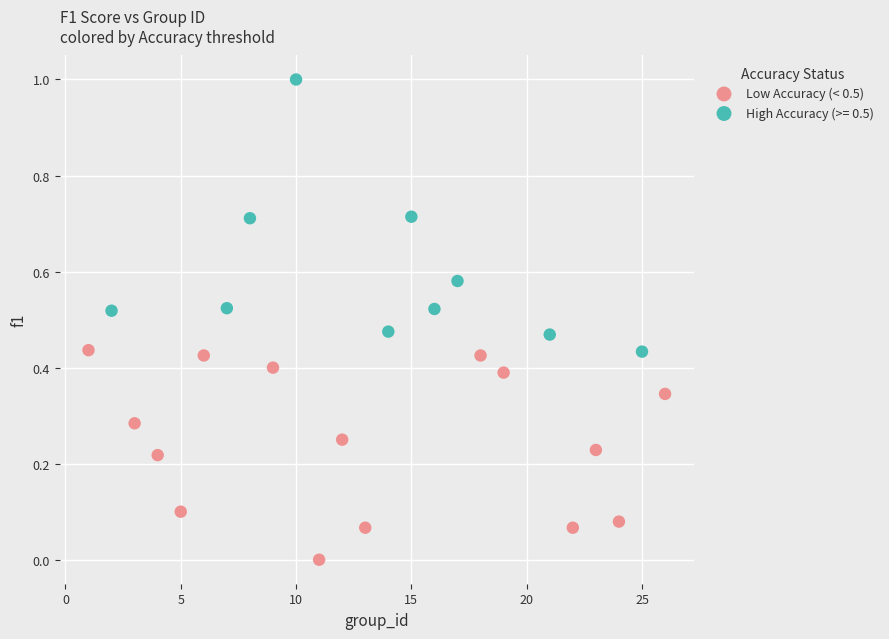

Which series reaches the minimum Y coordinate?

Low Accuracy (< 0.5)